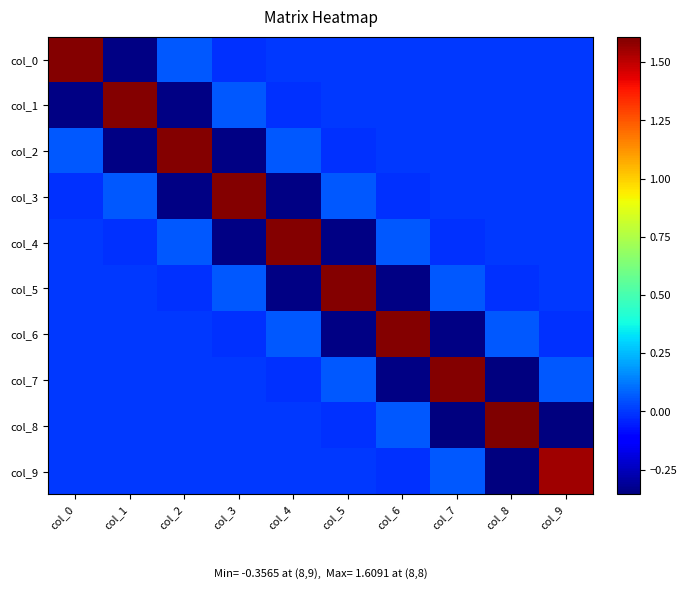

How many negative values does the col_3 series have?

5